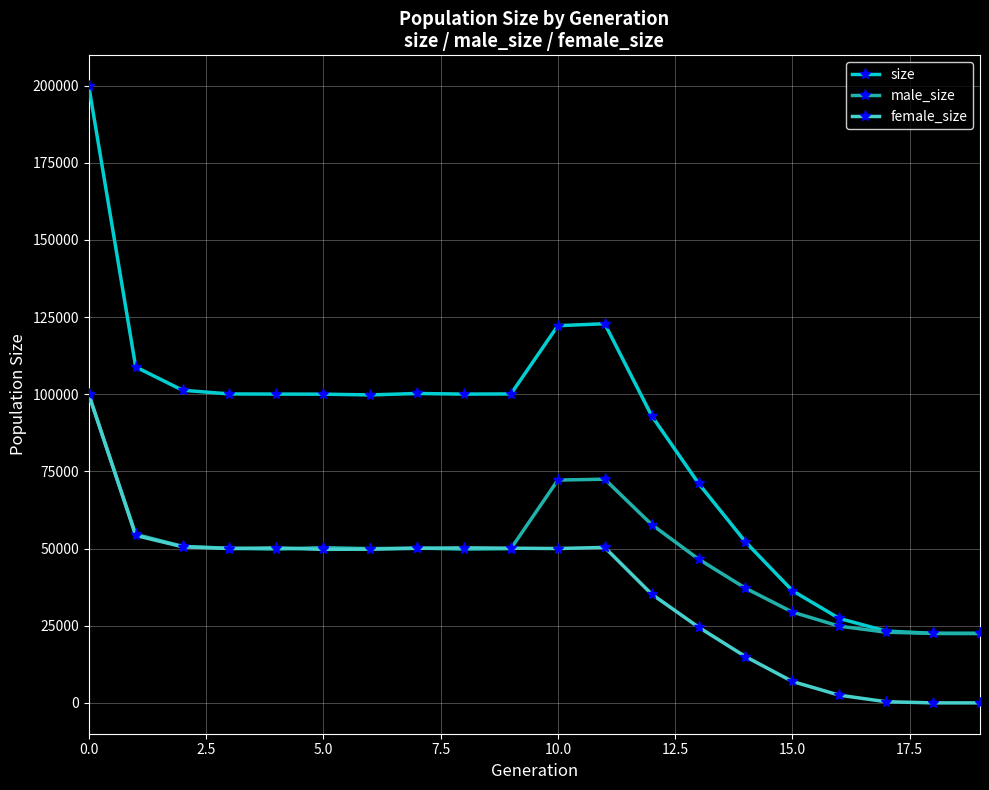

Which series has the largest range (max minus min)?

size